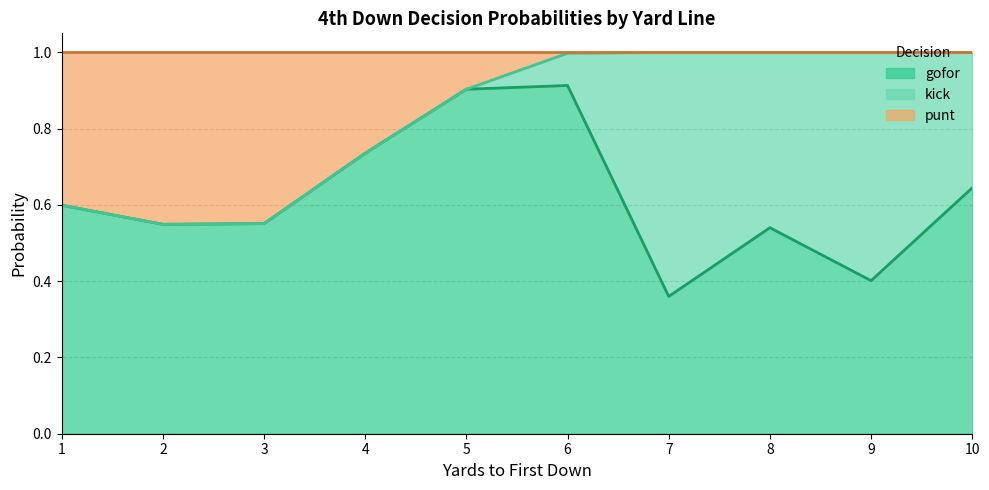

What is the maximum value shown in the chart?

1.0